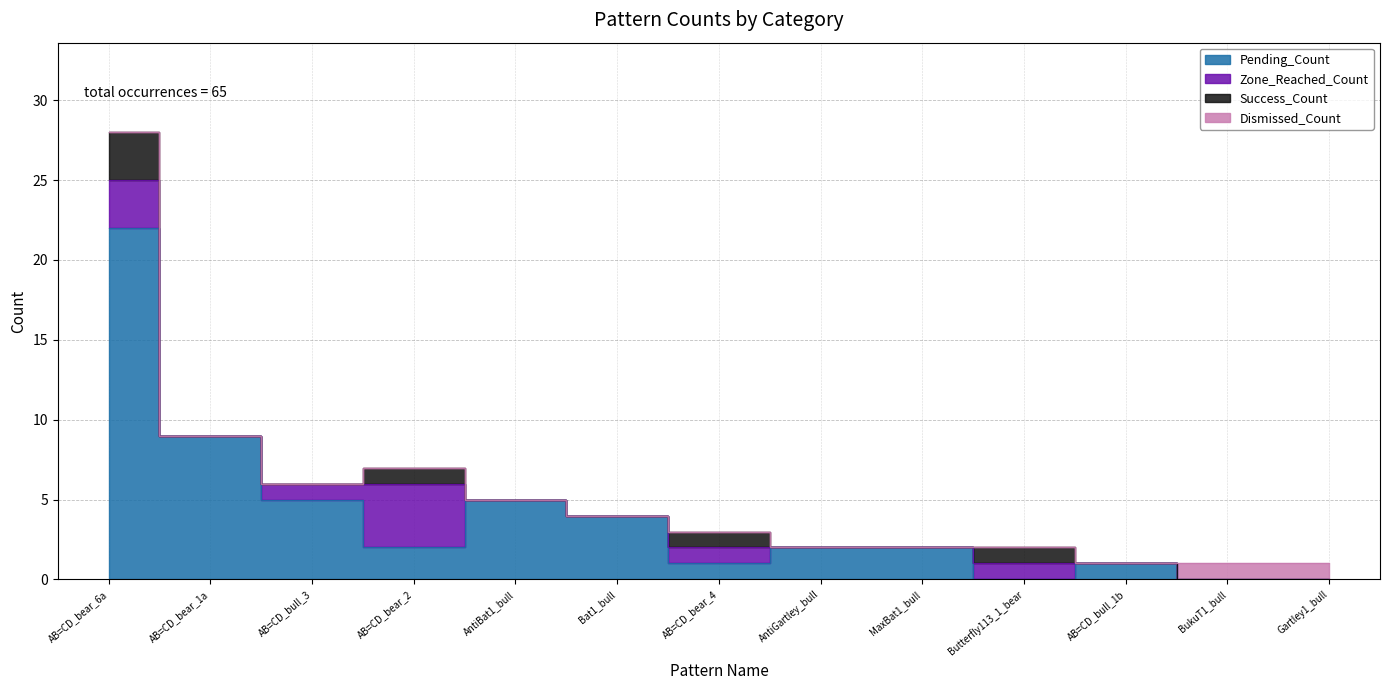

Reading right to left, transcribe all the data shown in this chart.

Pending_Count: 0	0	1	0	2	2	1	4	5	2	5	9	22
Zone_Reached_Count: 0	0	0	1	0	0	1	0	0	4	1	0	3
Success_Count: 0	0	0	1	0	0	1	0	0	1	0	0	3
Dismissed_Count: 1	1	0	0	0	0	0	0	0	0	0	0	0